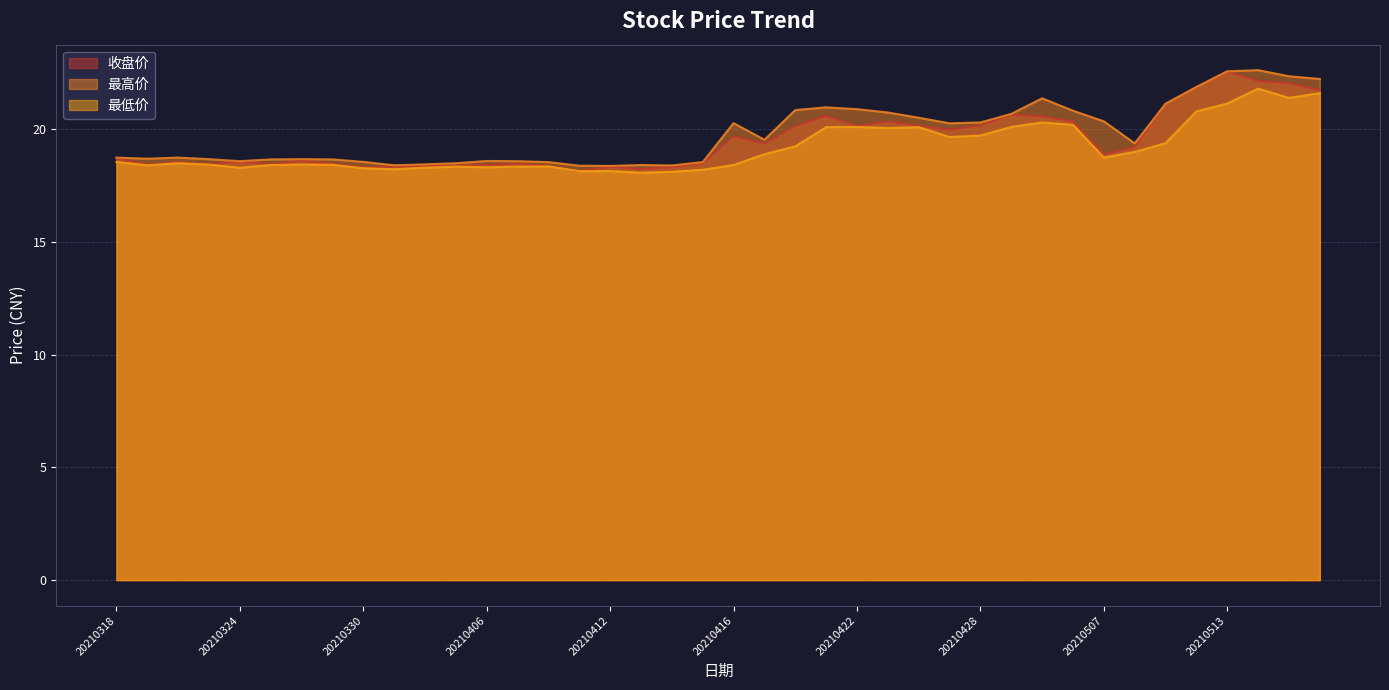

Does the chart display data point markers on the line(s)?

No